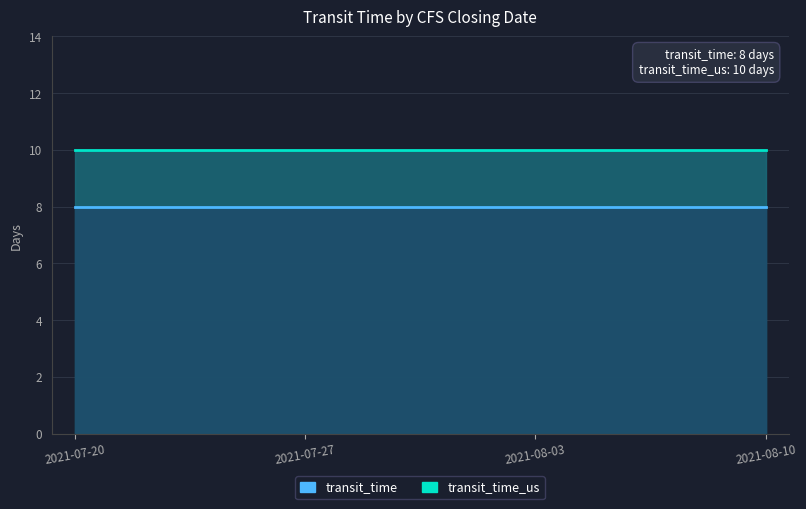

What value does the transit_time_us series have at 2021-07-27?

10